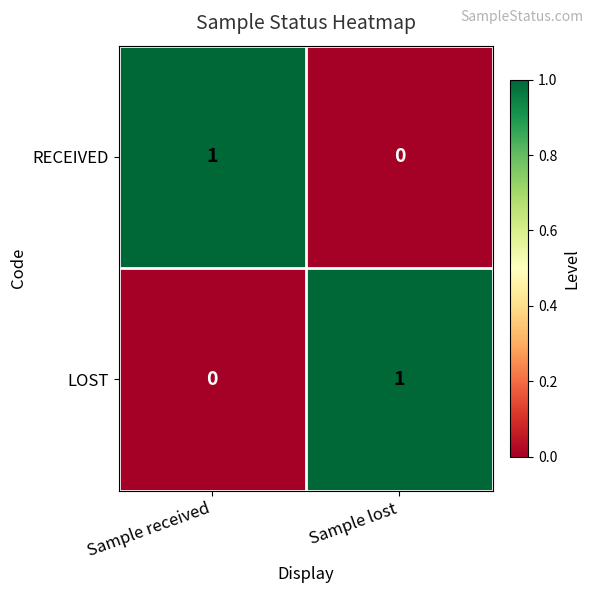

Is the value of RECEIVED at Sample lost greater than the value of LOST at Sample lost?

No